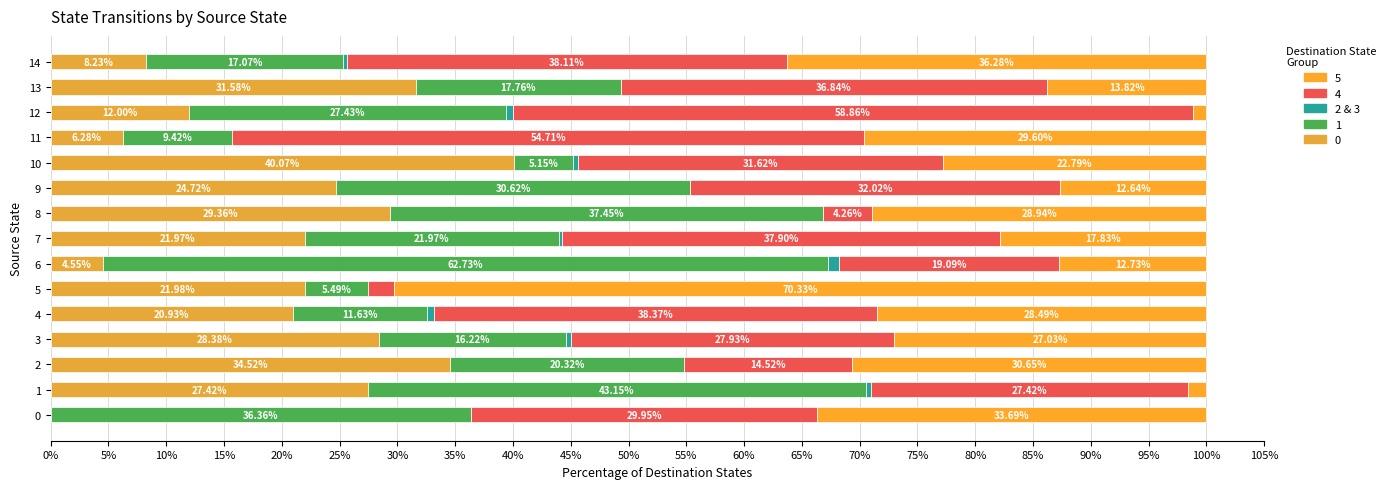

How many categories are shown in the chart?

15